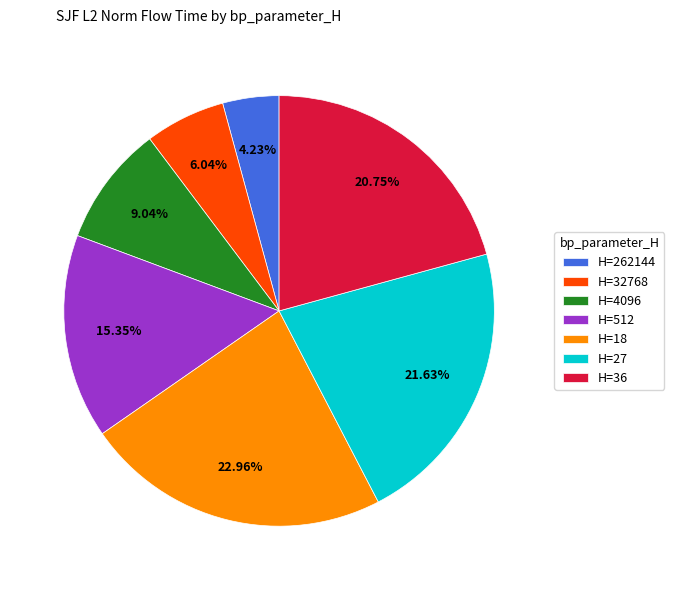

Does any single category account for the majority?

No